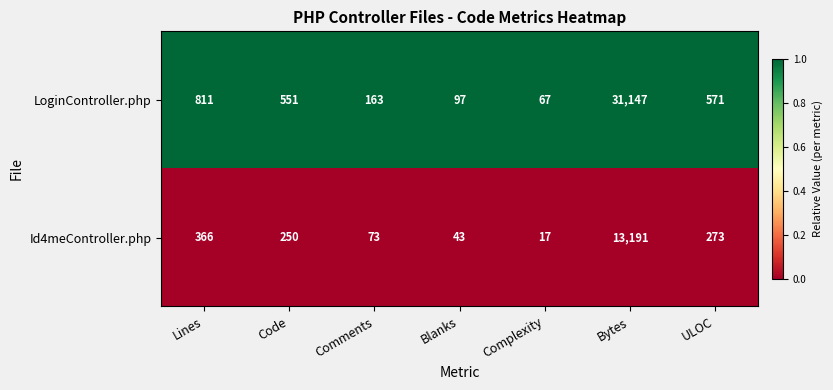

Which series has the widest spread of values?

LoginController.php